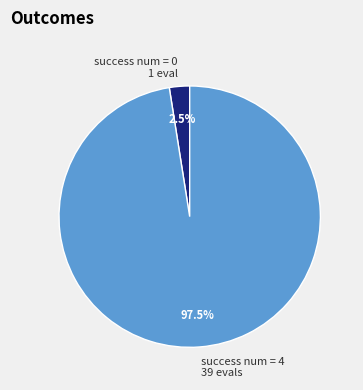

Is there a majority slice in this chart?

Yes